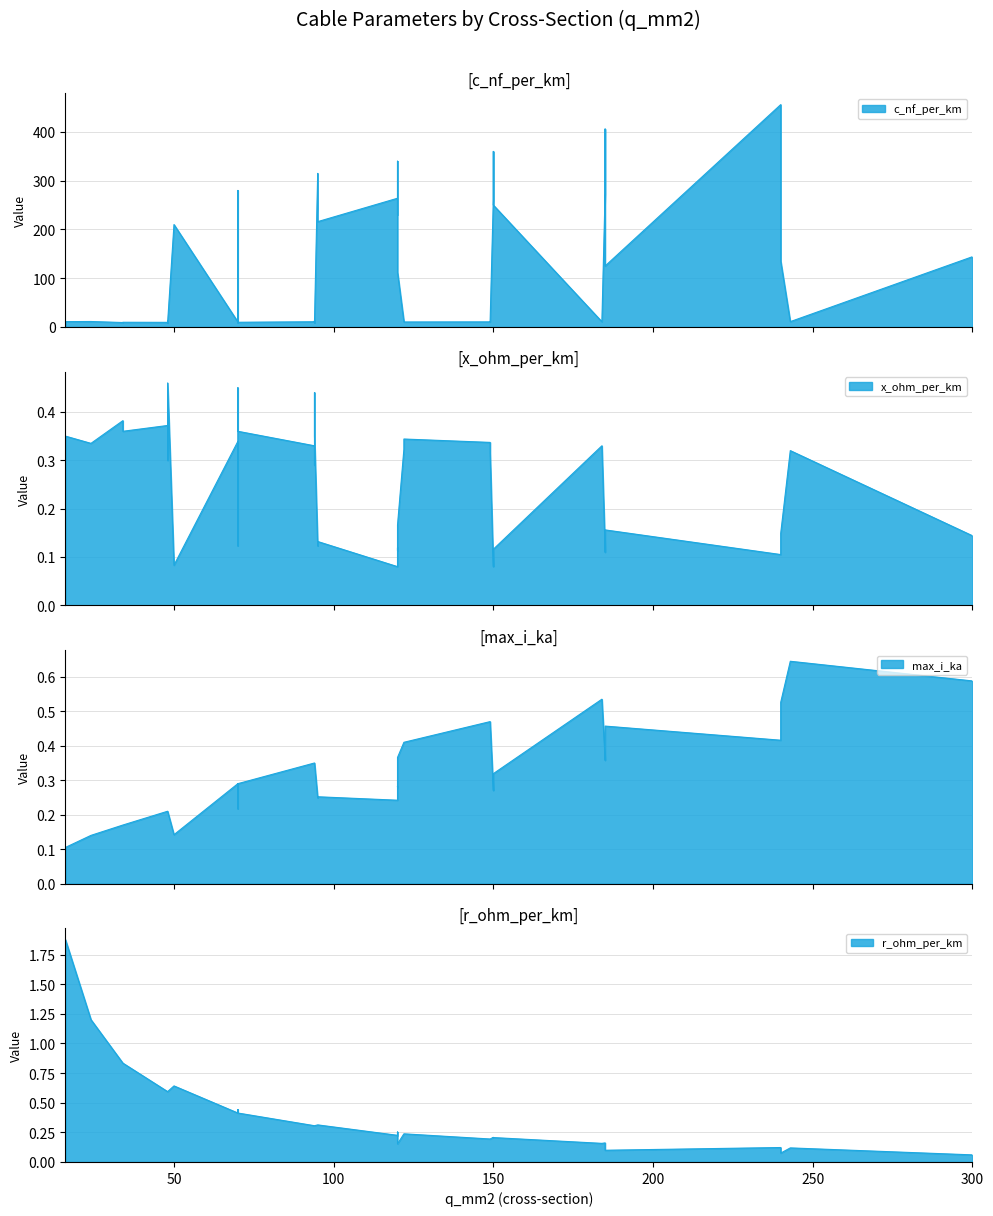

Which series has the largest range (max minus min)?

c_nf_per_km